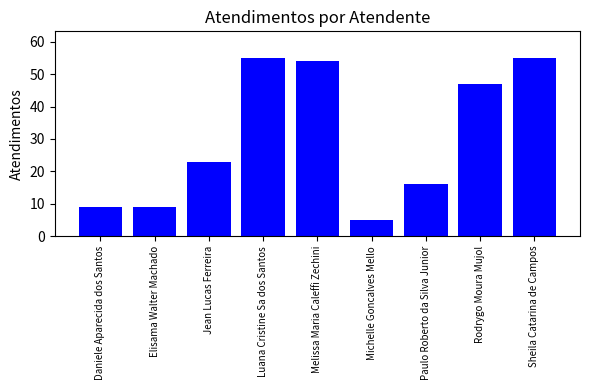

Reading right to left, what are all the values shown in this chart?

Sheila Catarina de Campos=55	Rodrygo Moura Mujol=47	Paulo Roberto da Silva Junior=16	Michelle Goncalves Mello=5	Melissa Maria Caleffi Zechini=54	Luana Cristine Sa dos Santos=55	Jean Lucas Ferreira=23	Elisama Walter Machado=9	Daniele Aparecida dos Santos=9